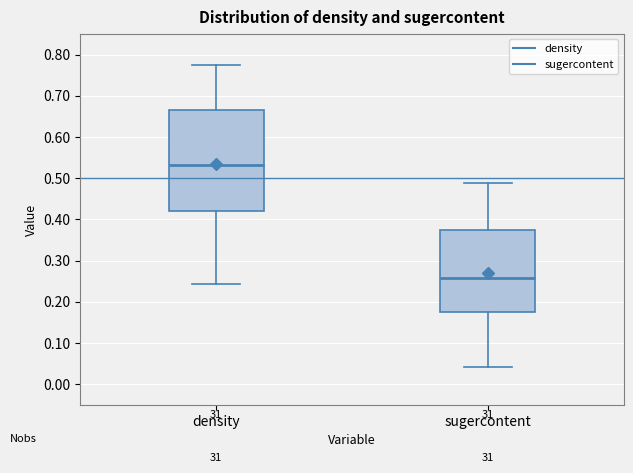

Reading left to right, transcribe this box plot: for each box, give where its median line is, the range the box spans, and where its two whiskers end, as read against the y-axis. The values are not printed on the chart, so give them approximately, as read against the axis.

density: median 0.53, box 0.42 to 0.67, whiskers 0.24 to 0.77
sugercontent: median 0.26, box 0.17 to 0.37, whiskers 0.04 to 0.49